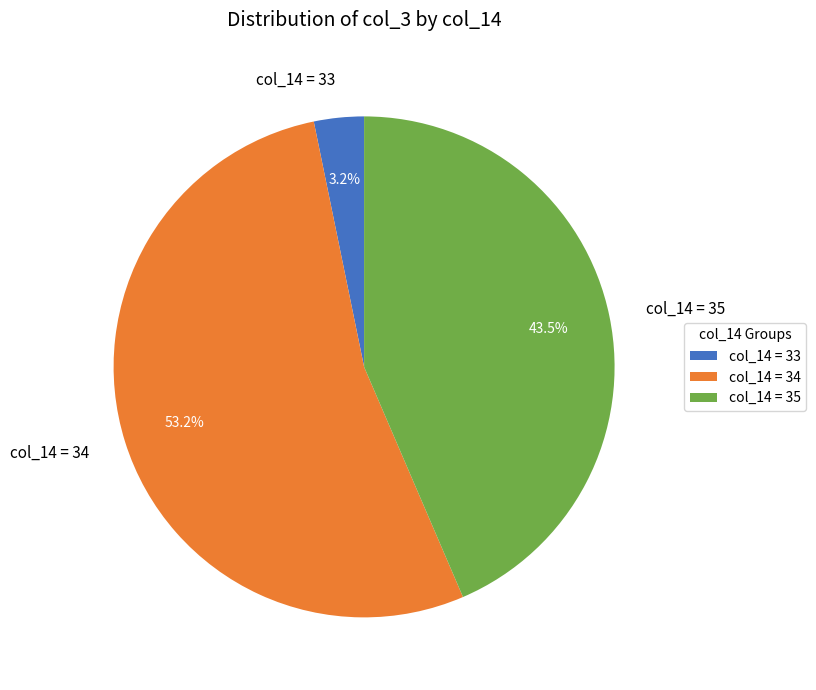

Does col_14 = 34 represent more than half of the total?

Yes